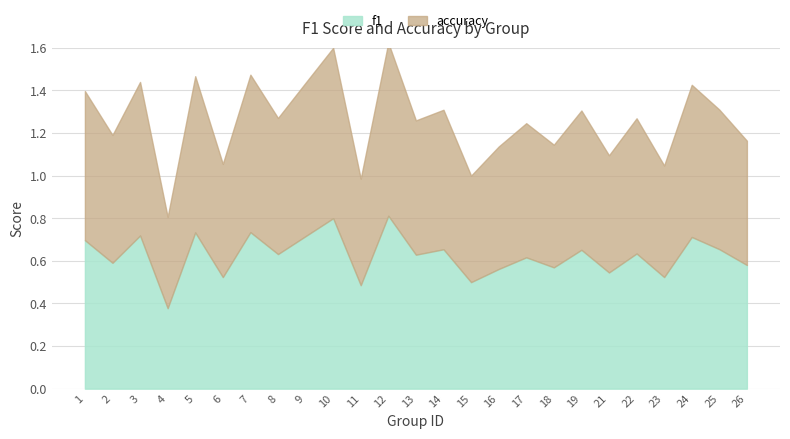

Is it true that f1 equals 0.6 at 26?

True